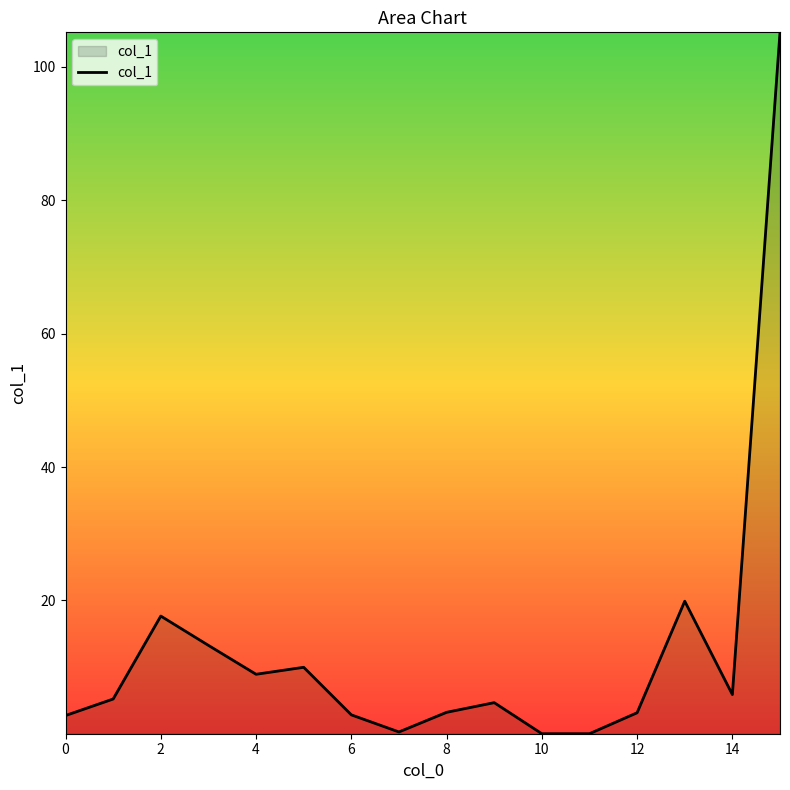

What is the difference between the maximum and minimum values?

105.2